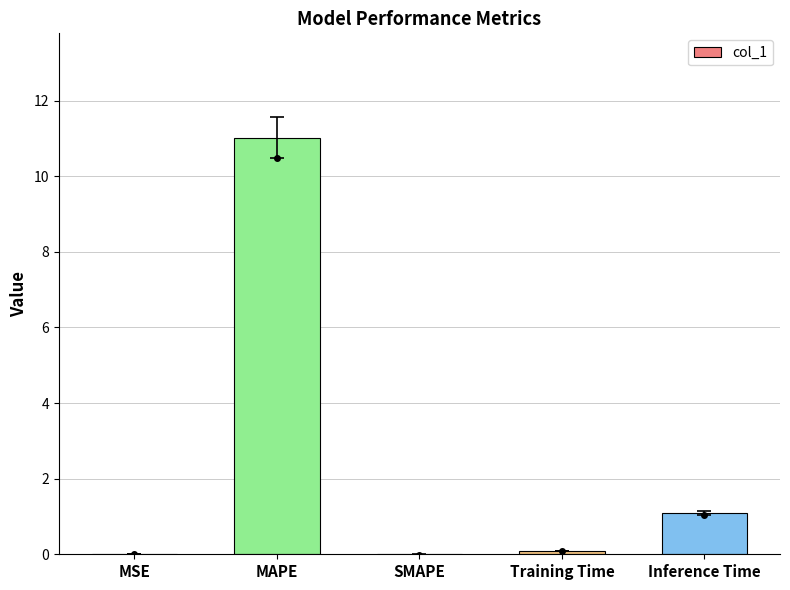

Are the bars grouped side by side (vs. stacked)?

No